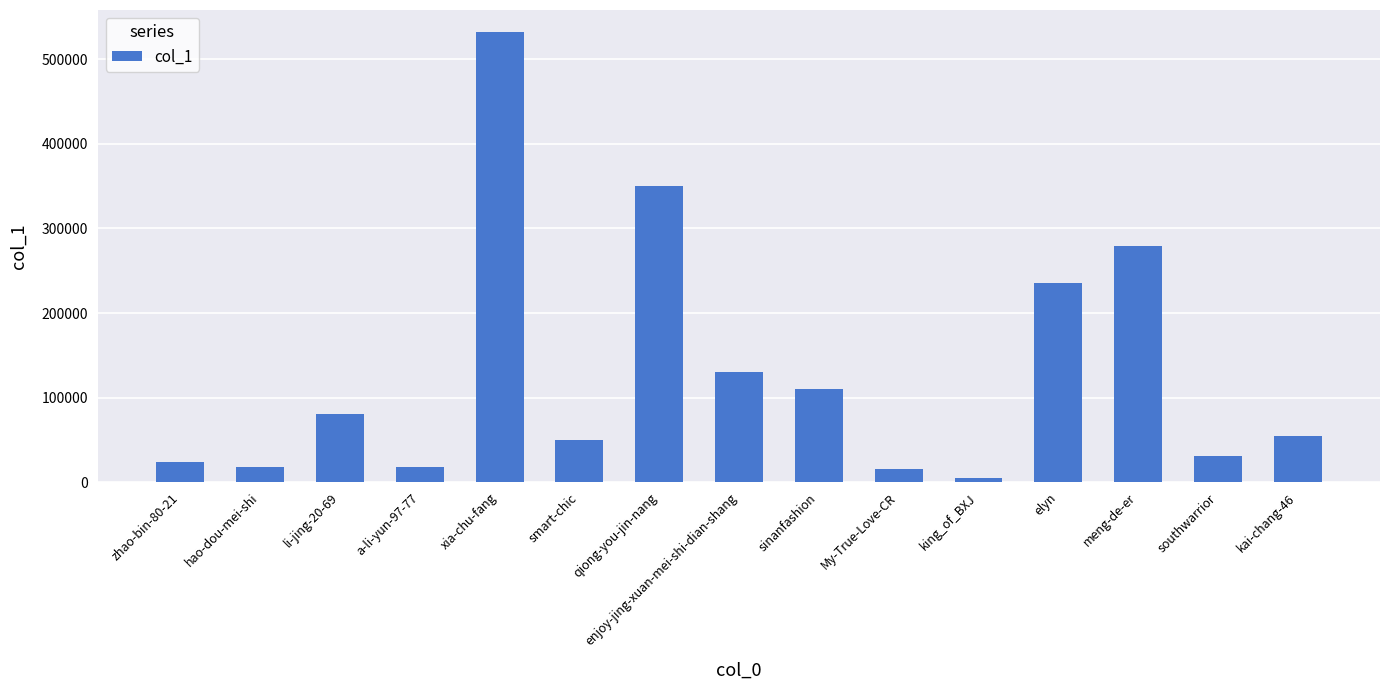

Which has a higher value, king_of_BXJ or kai-chang-46?

kai-chang-46